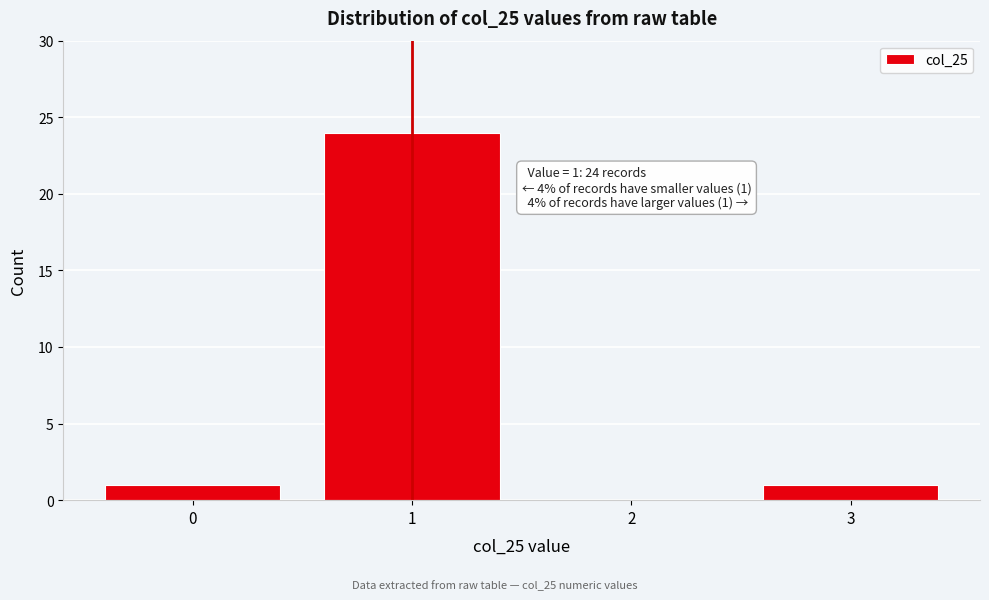

Reading left to right, what are all the values shown in this chart?

0=1	1=24	2=0	3=1